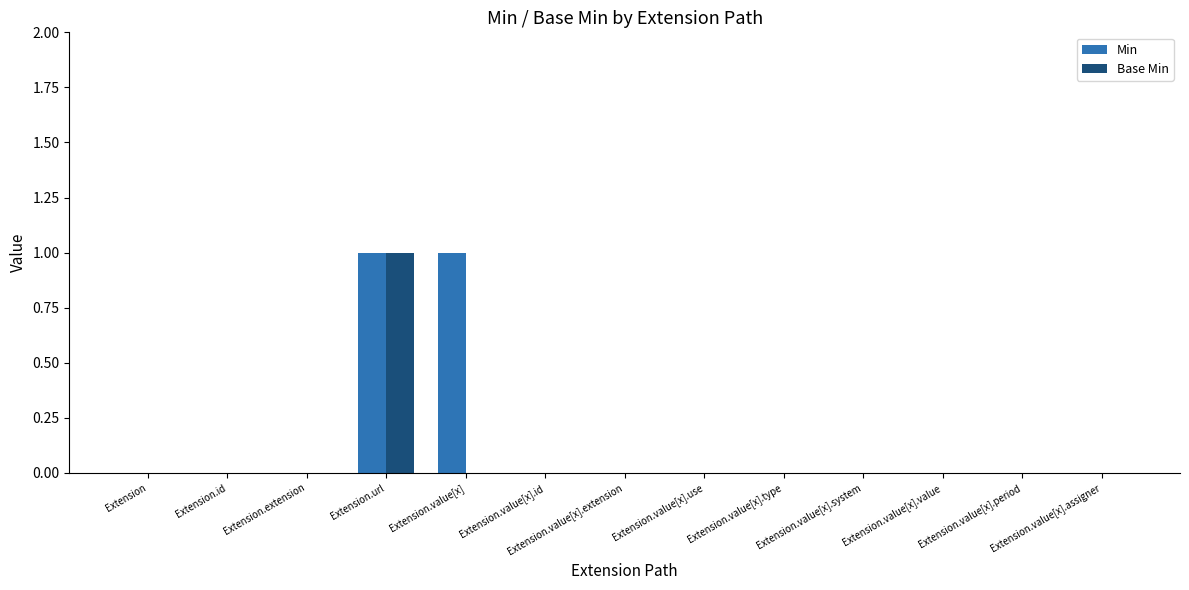

How many categories are shown in the chart?

13